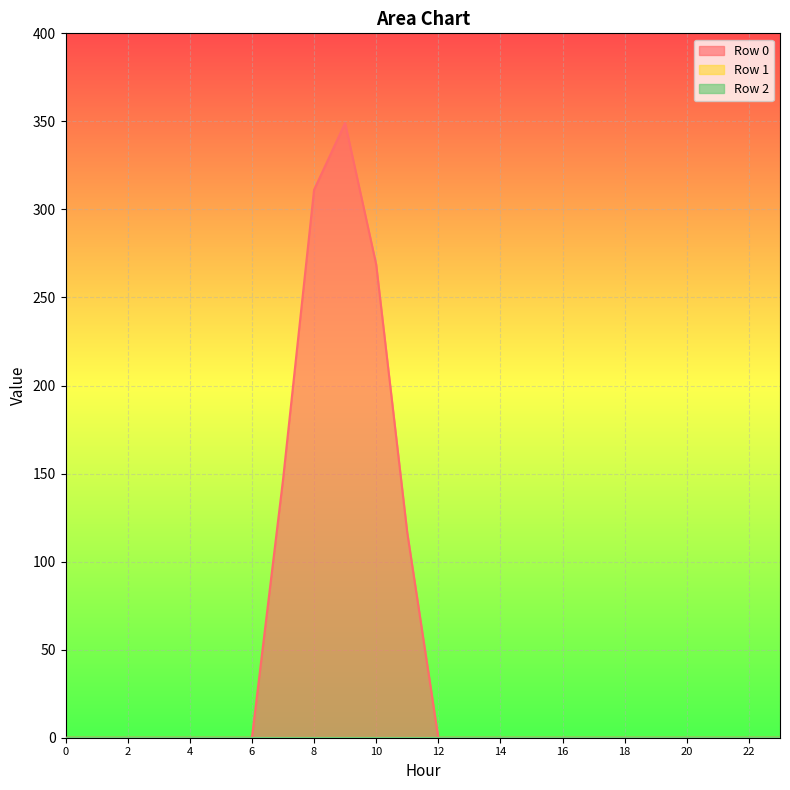

What are all the series names shown in the legend?

Row 0, Row 1, Row 2